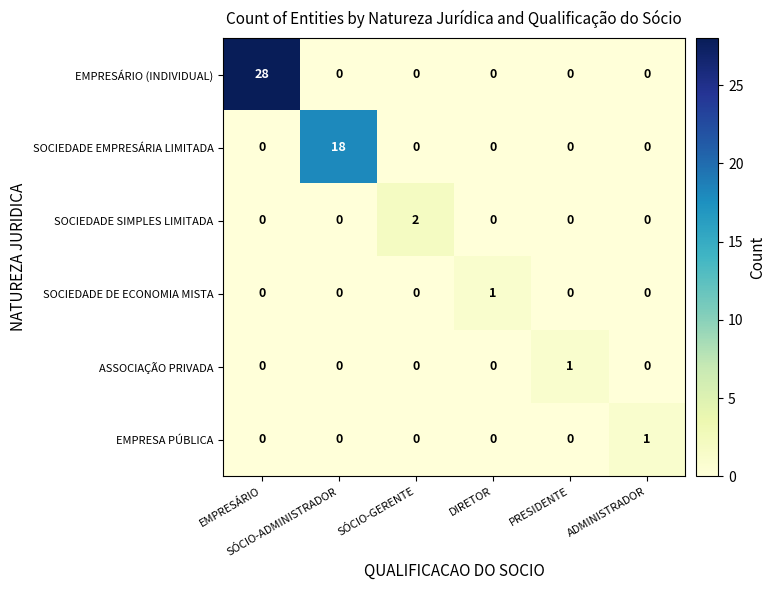

How many data points does each series have?

6